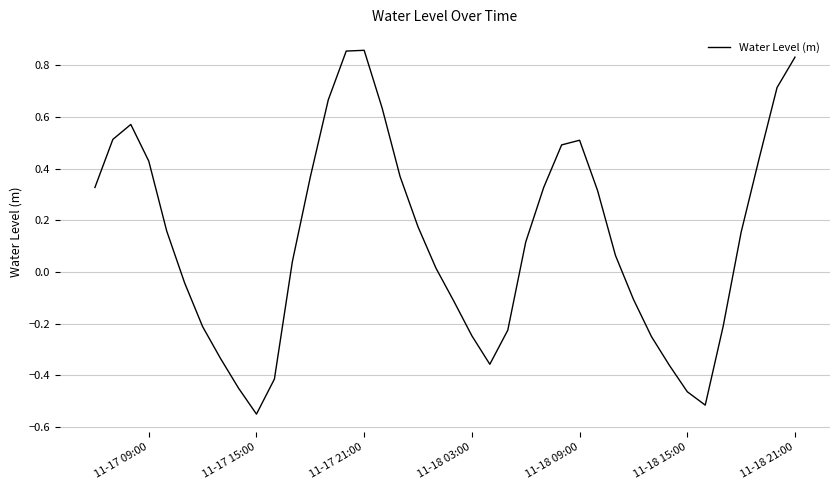

What is the difference between the maximum and minimum values?

1.4